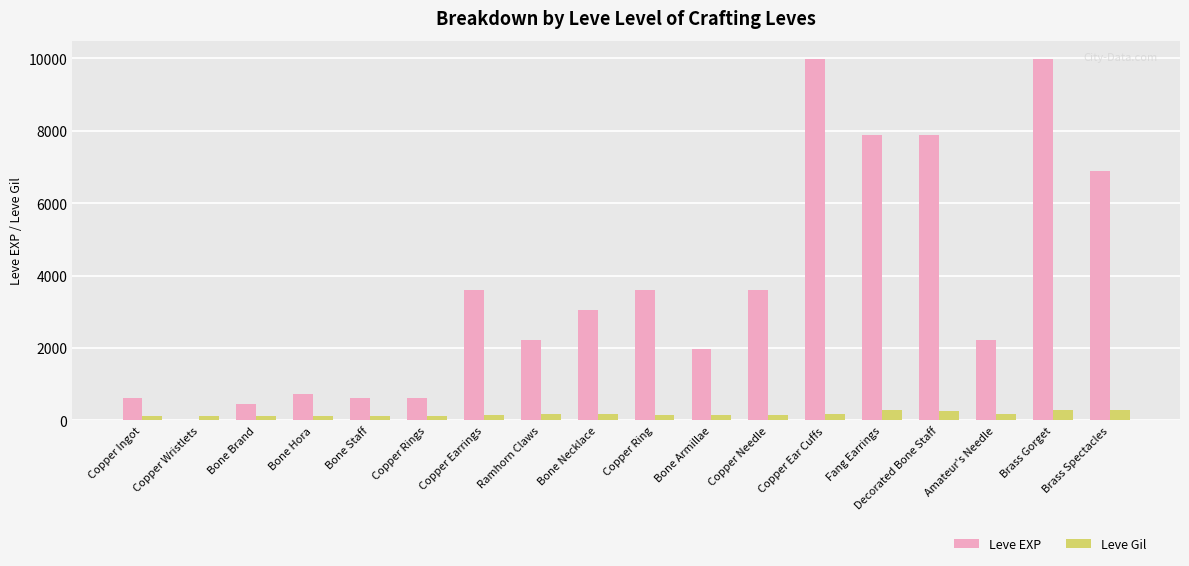

Is the value of Leve Gil at Amateur's Needle greater than the value of Leve EXP at Bone Hora?

No